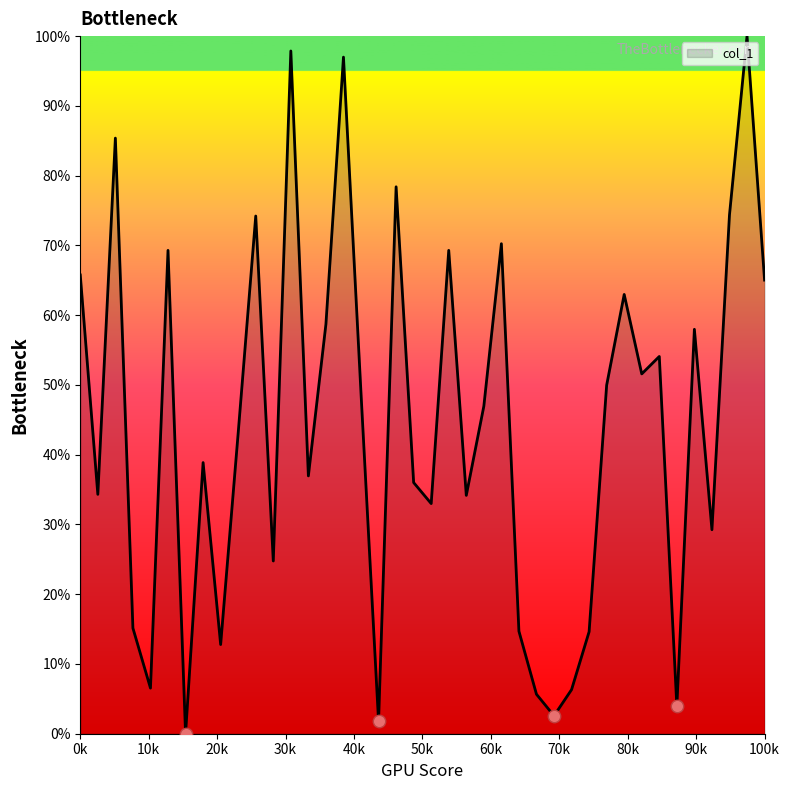

What is the greatest value displayed?

100.0